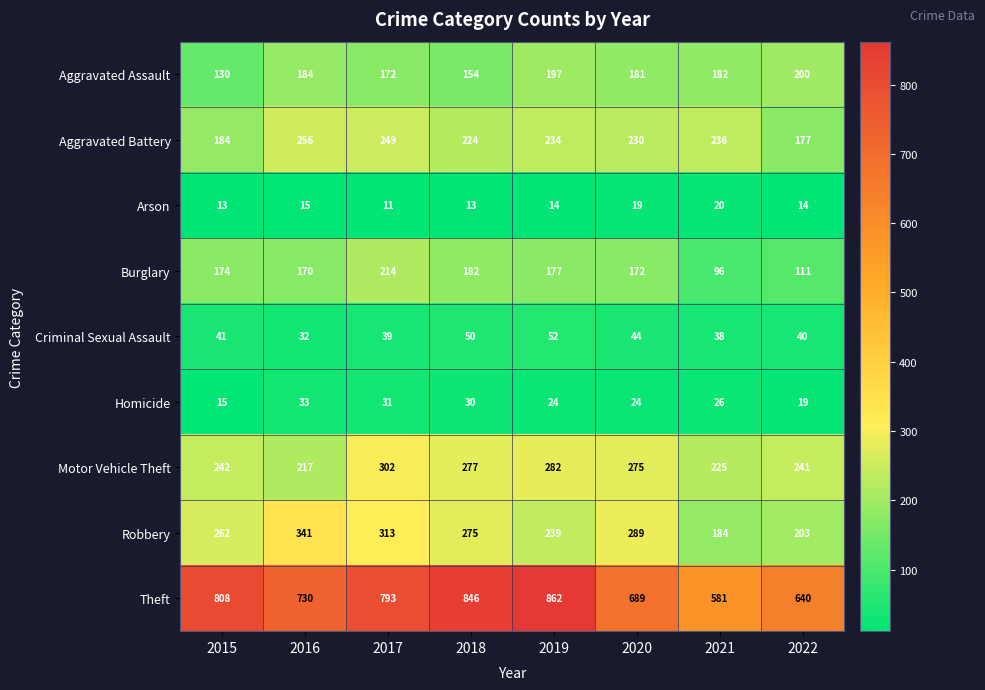

Rank the series at 2020 from highest to lowest value.

Theft, Robbery, Motor Vehicle Theft, Aggravated Battery, Aggravated Assault, Burglary, Criminal Sexual Assault, Homicide, Arson